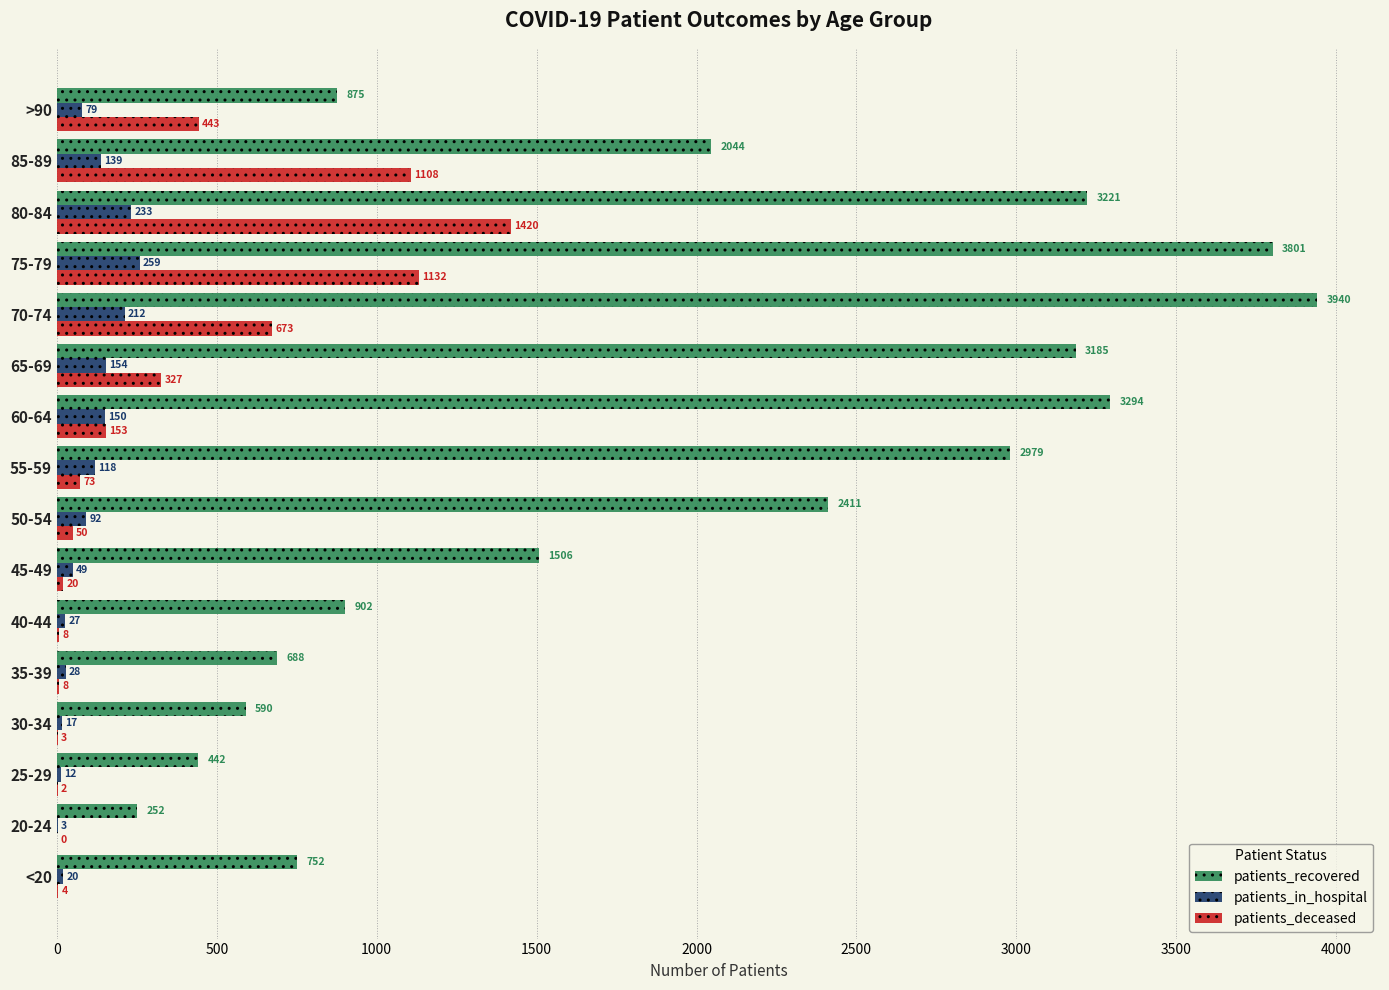

How many positive values does the patients_deceased series have?

15